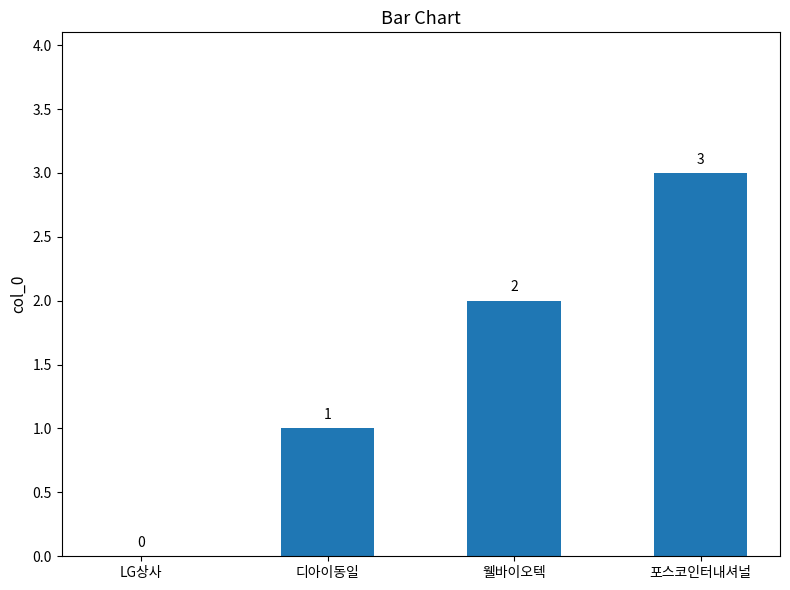

How many values are between 1 and 3?

3